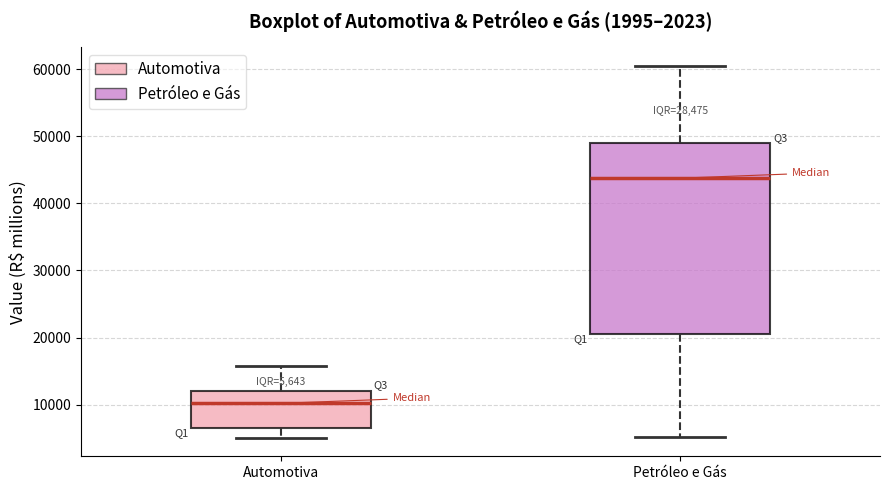

Which box has the lowest median line?

Automotiva